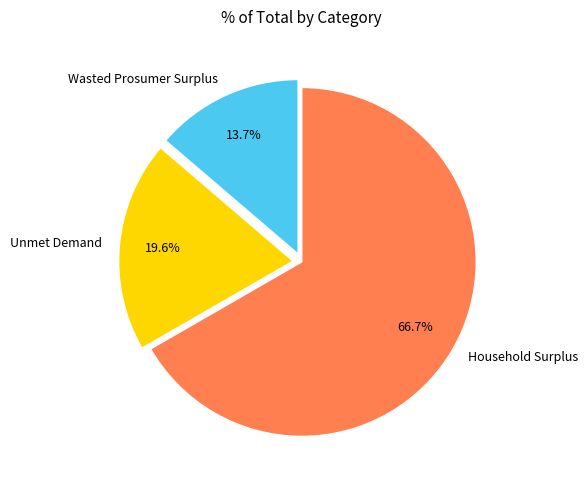

What percentage is NOT represented by Wasted Prosumer Surplus?

86.3%